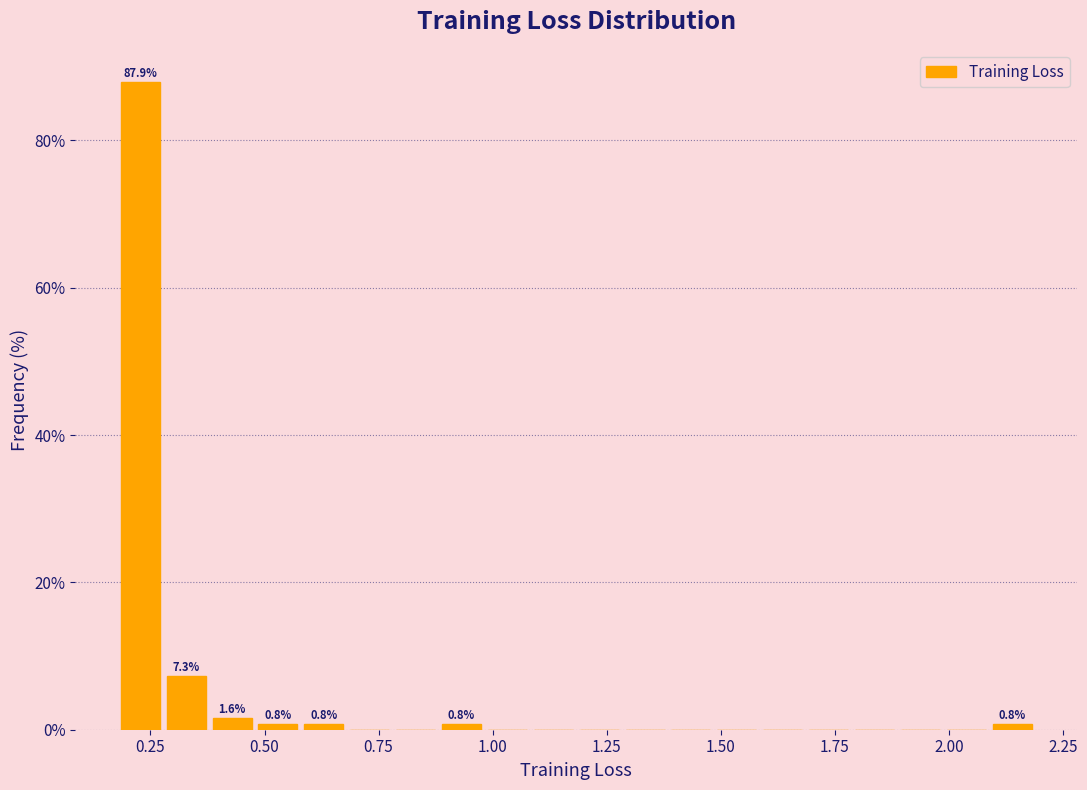

Around what value on the x-axis is the tallest bar? Give the approximate position of its centre, as read against the axis.

0.25